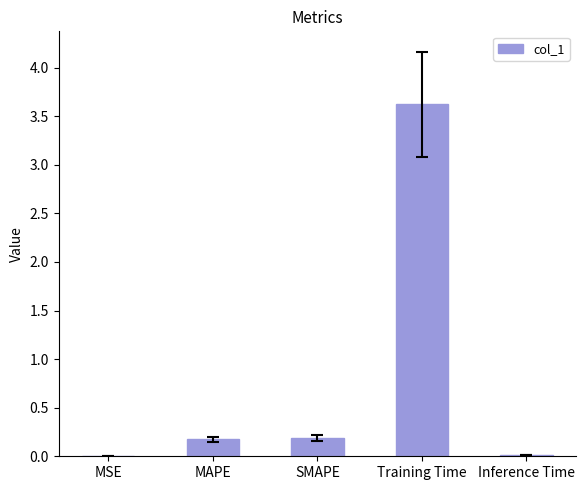

At which category does the chart reach its peak across all series?

Training Time